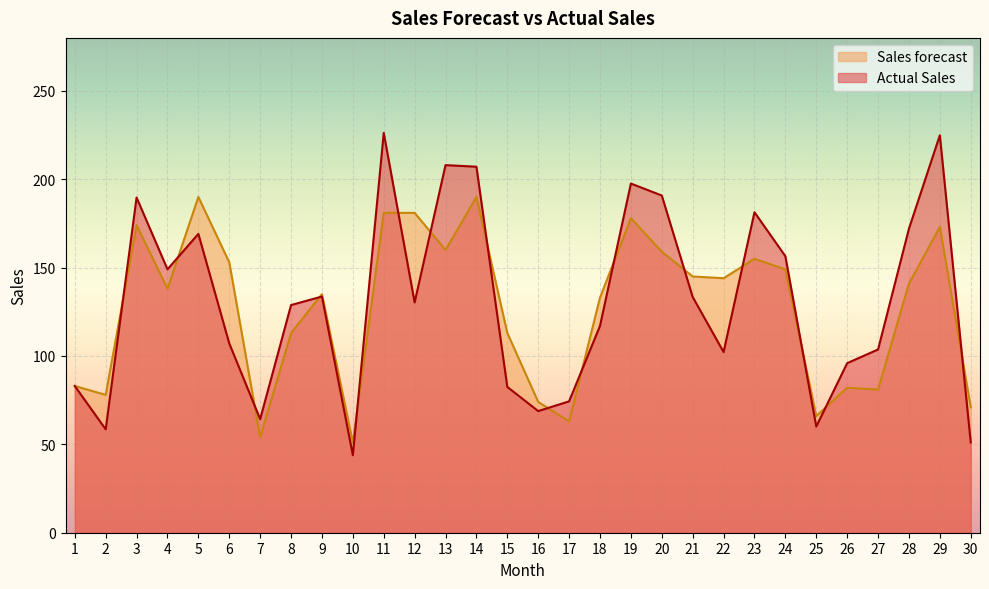

Which series has the largest range (max minus min)?

Actual Sales